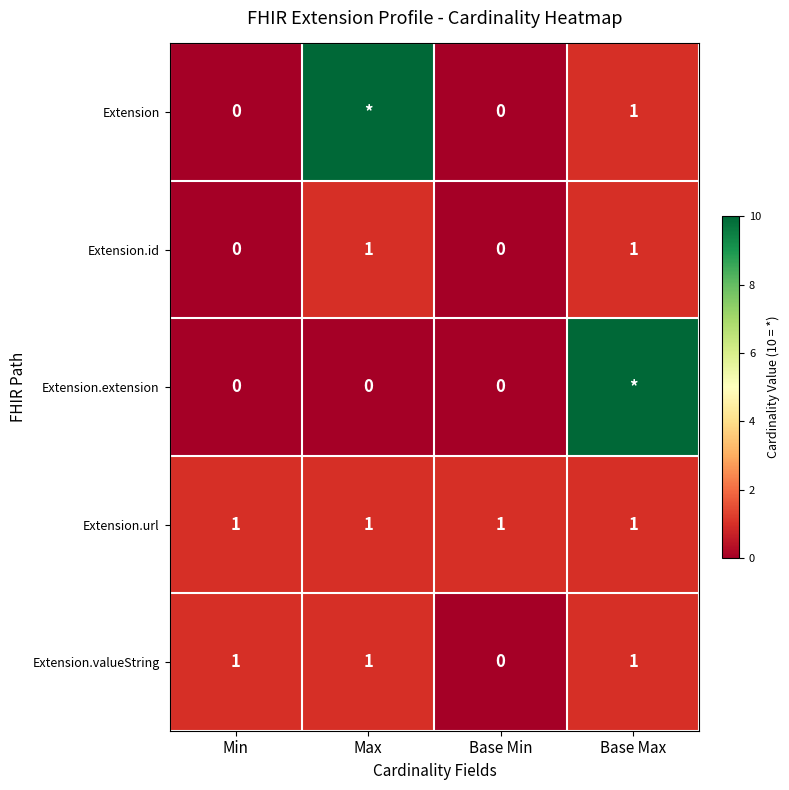

Between Min and Base Max, which series saw the biggest shift?

Extension.extension